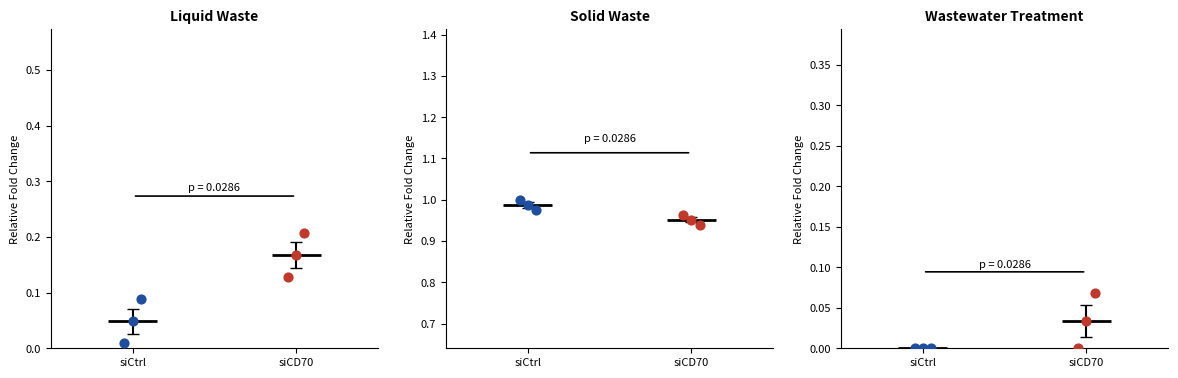

Which series reaches the minimum Y coordinate?

siCtrl